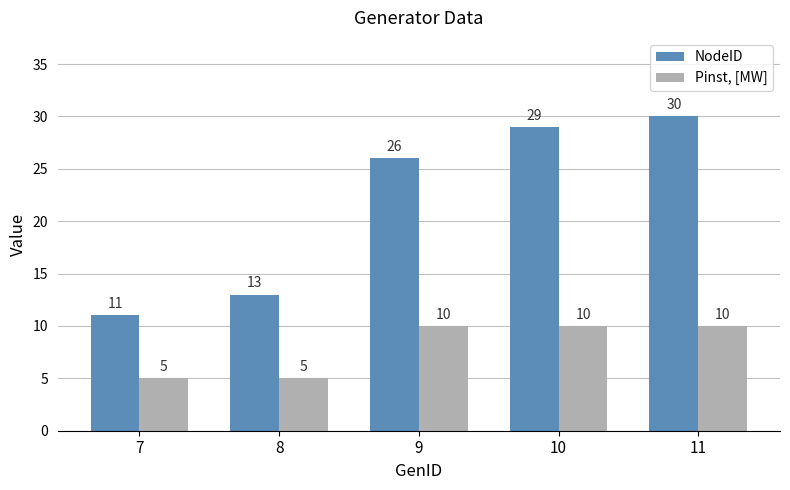

What is the difference between the second highest and minimum values in the Pinst, [MW] series?

5